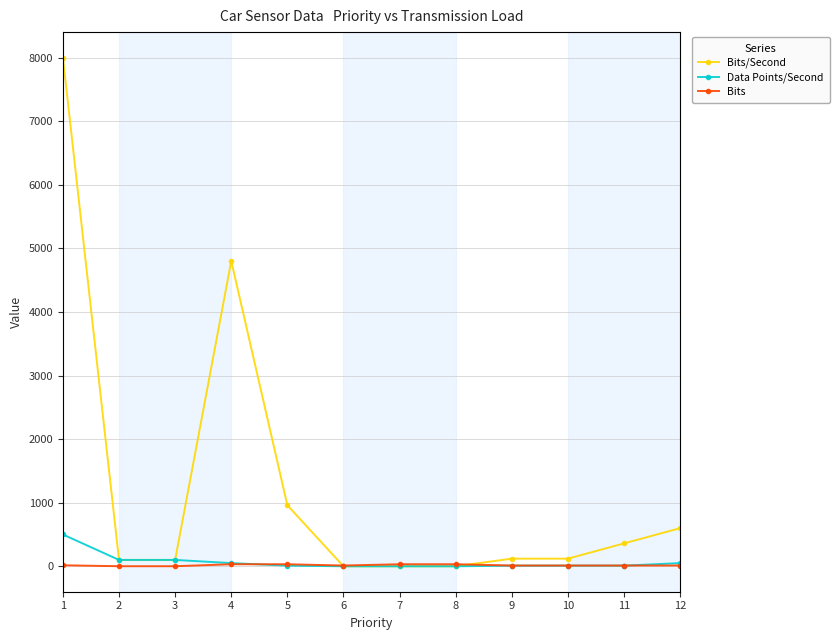

What is the average value of the Bits/Second series?

1263